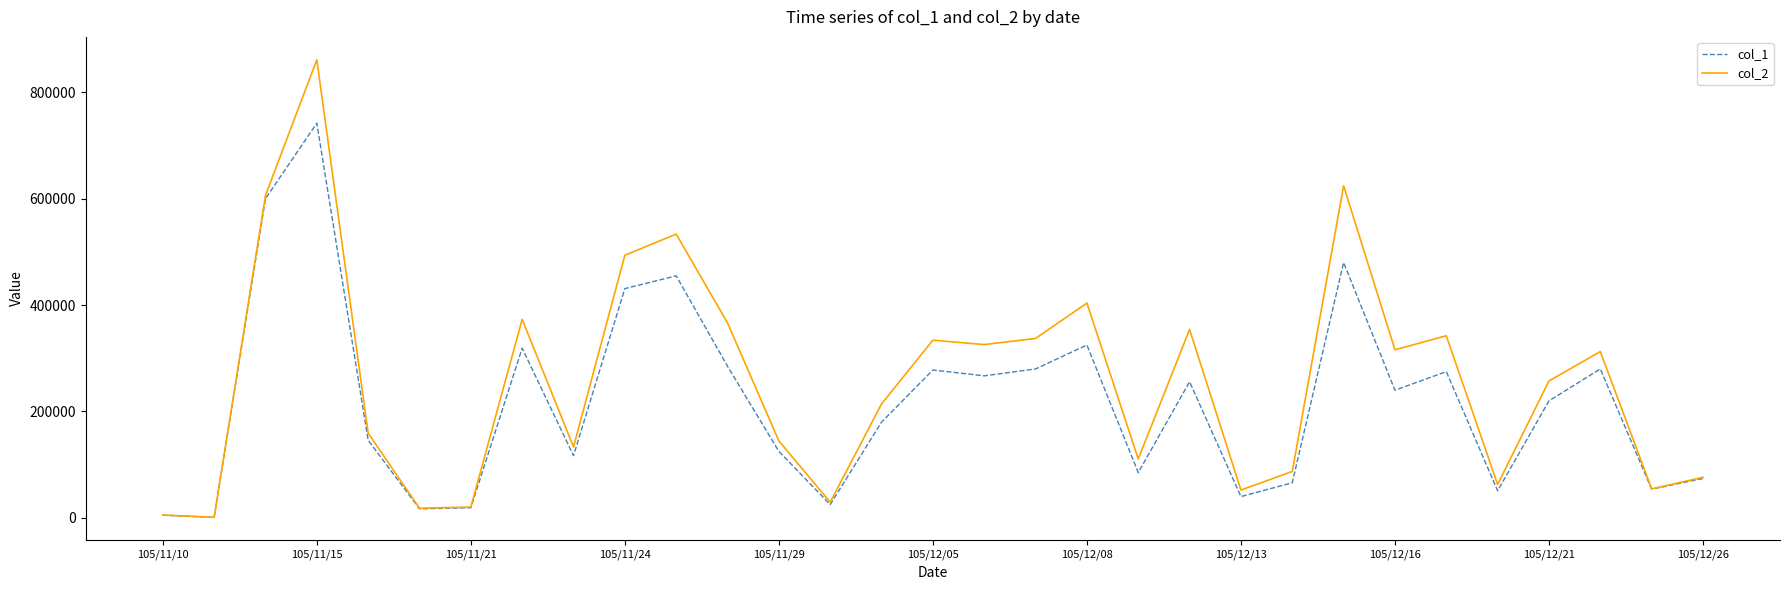

Rank the series by their maximum value, from lowest to highest.

col_1, col_2